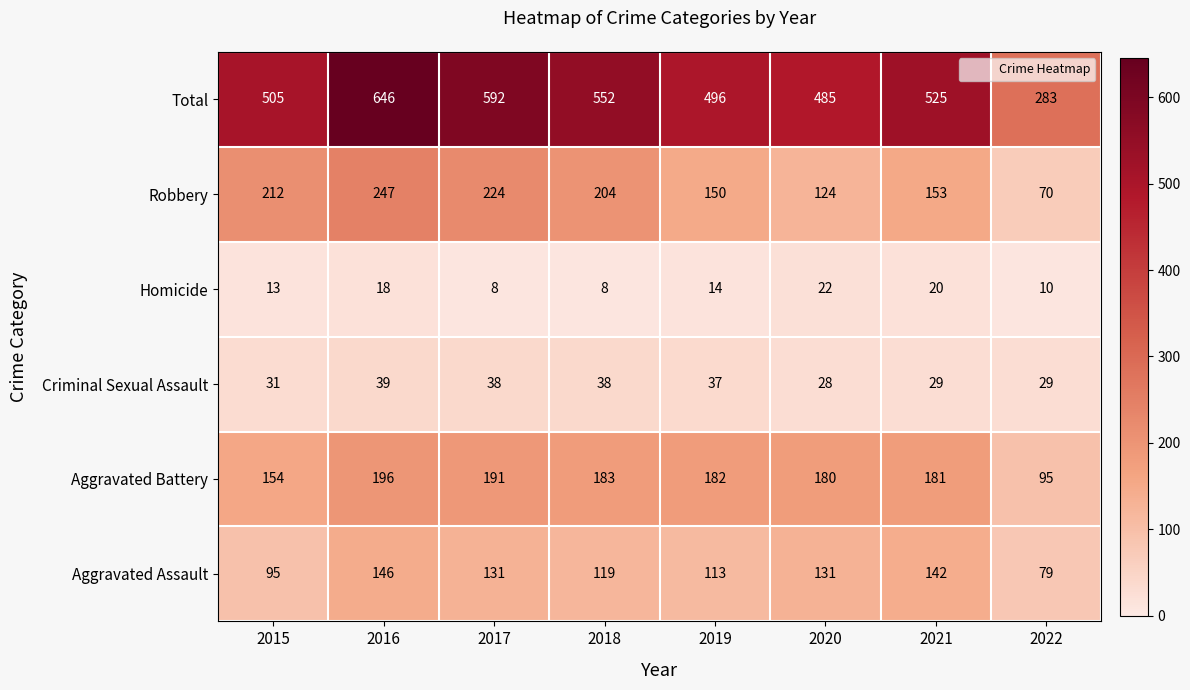

Is it true that Aggravated Battery equals 46 at 2021?

False